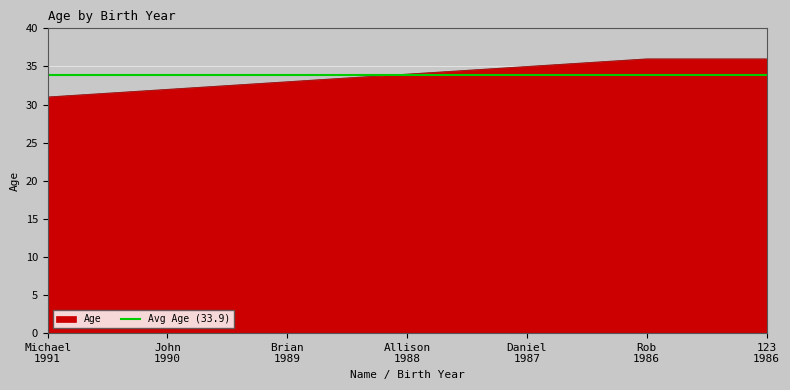

What is the maximum value for Age?

36